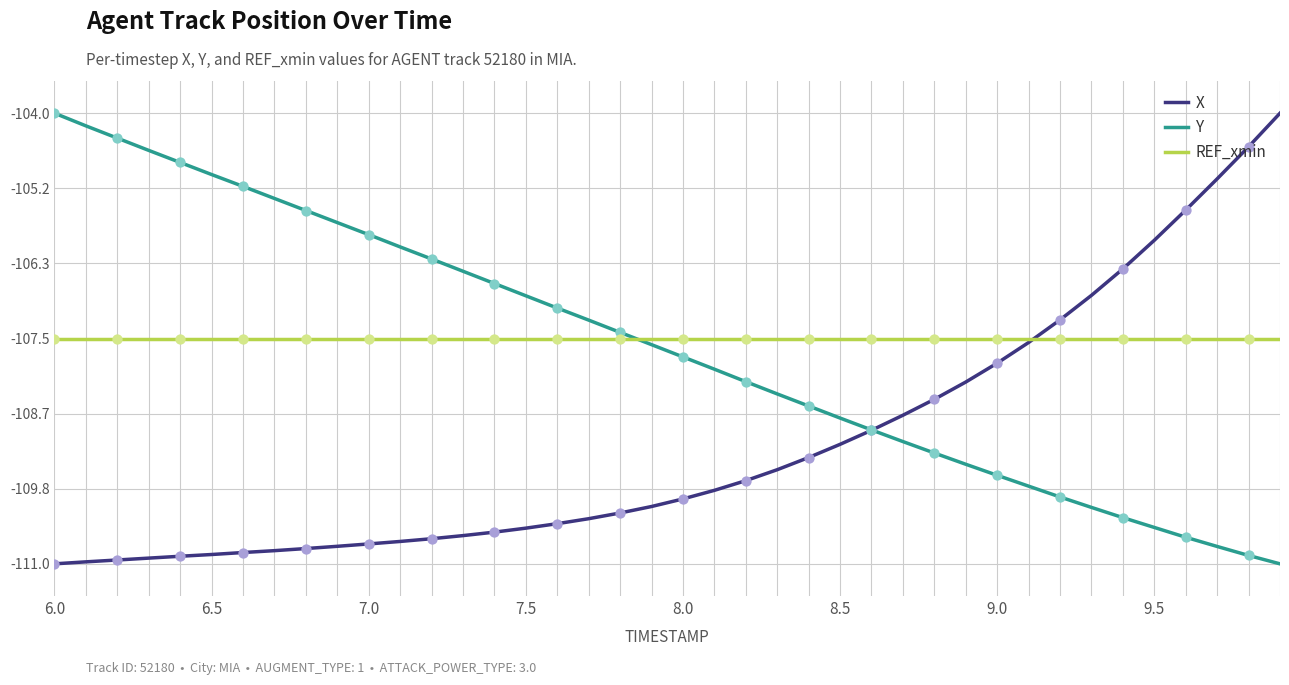

What is the smallest value displayed?

-111.0